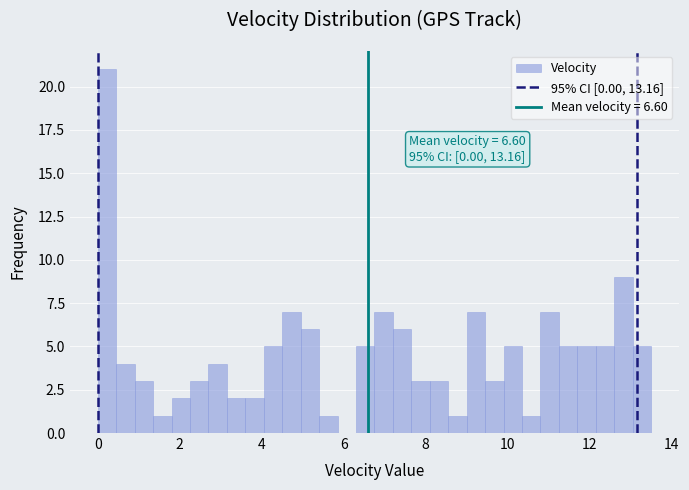

Around what value on the x-axis is the tallest bar? Give the approximate position of its centre, as read against the axis.

0.2